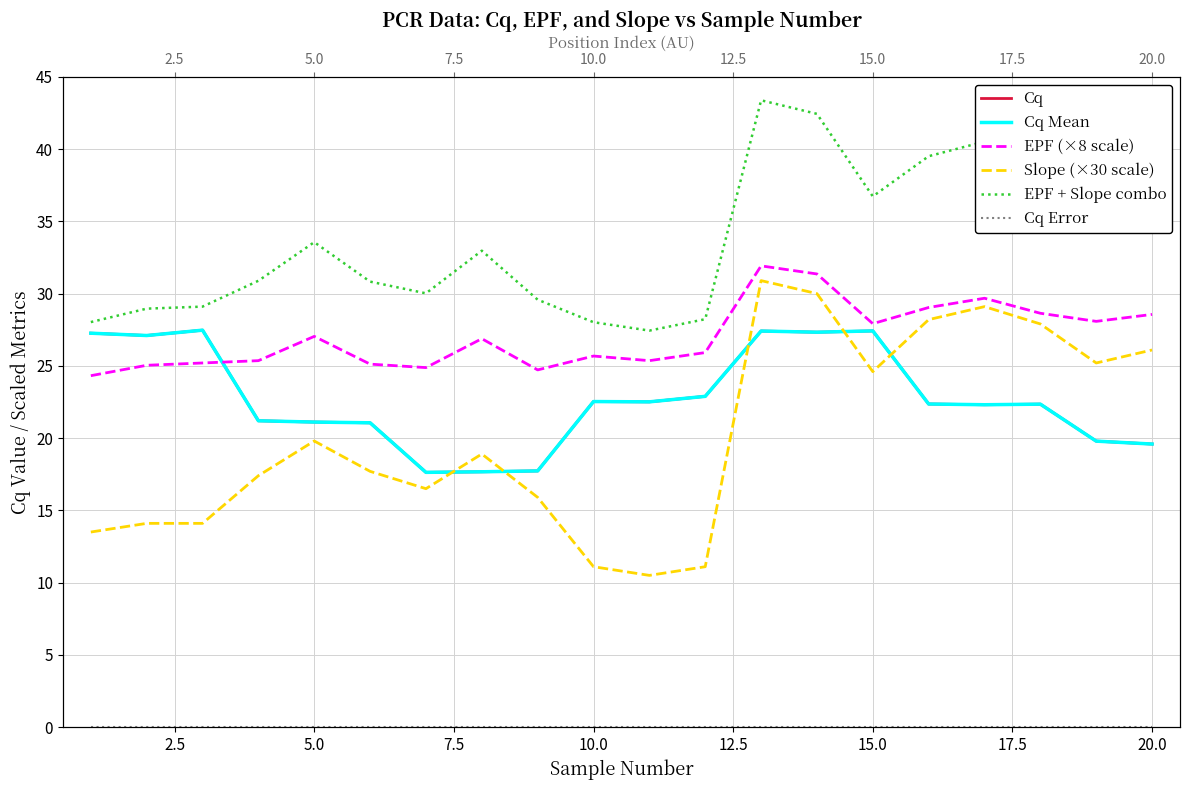

Does the chart have visible grid lines?

Yes